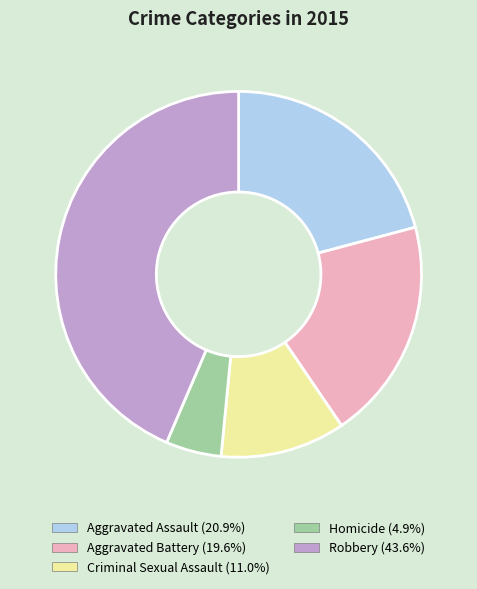

Is it true that Robbery is 44% of the pie?

True